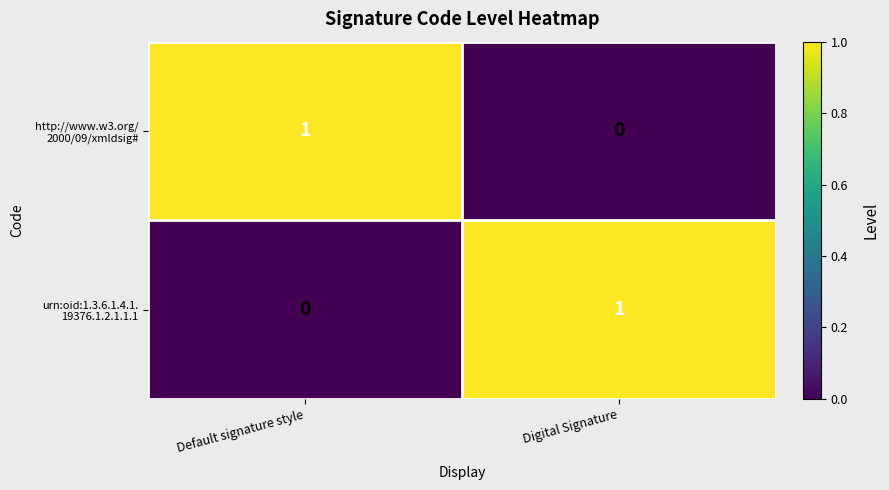

What is the difference between the highest and lowest values at Default signature style?

1